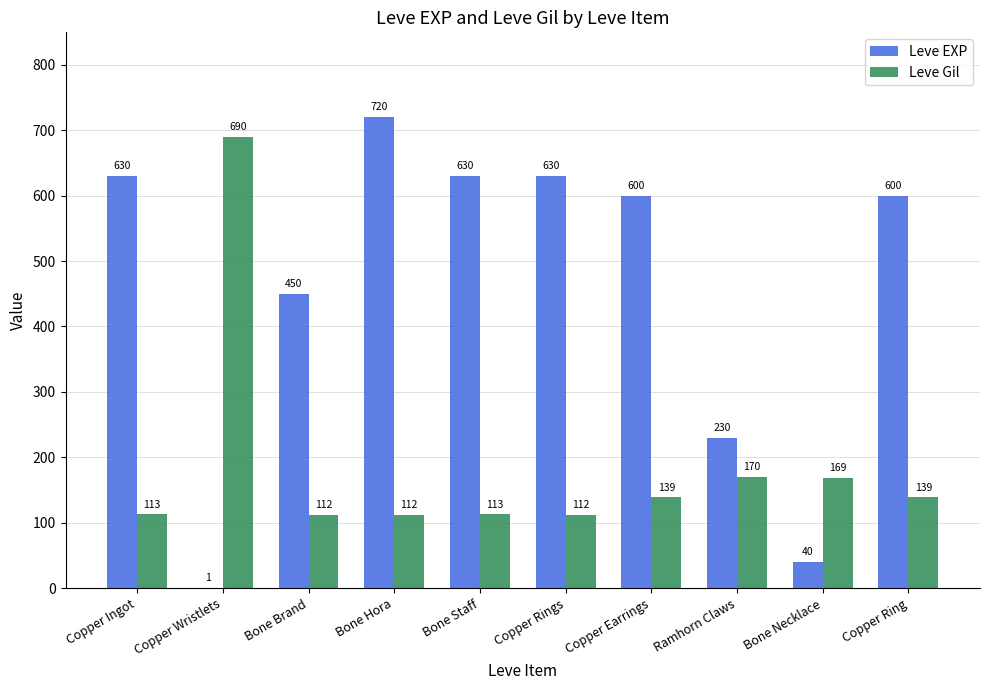

Which series changed the most between Bone Necklace and Copper Ring?

Leve EXP